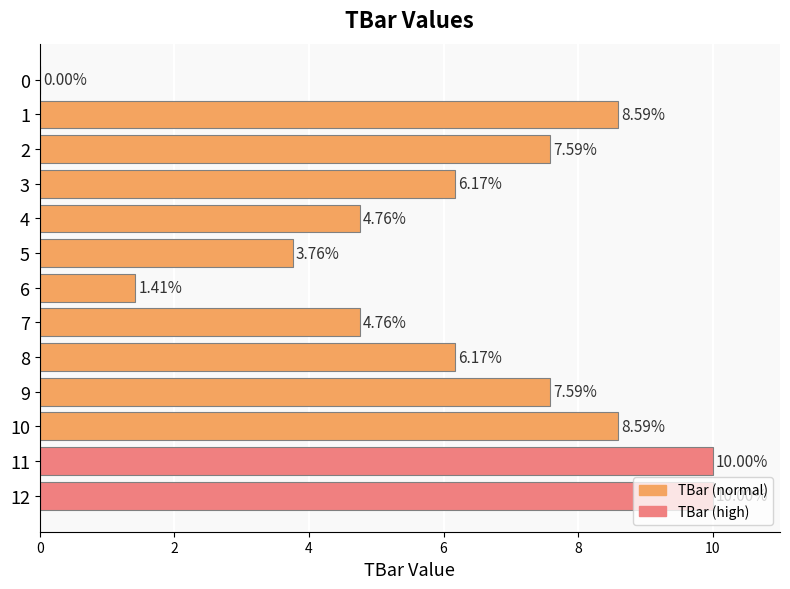

What is the sum of all values?

79.4